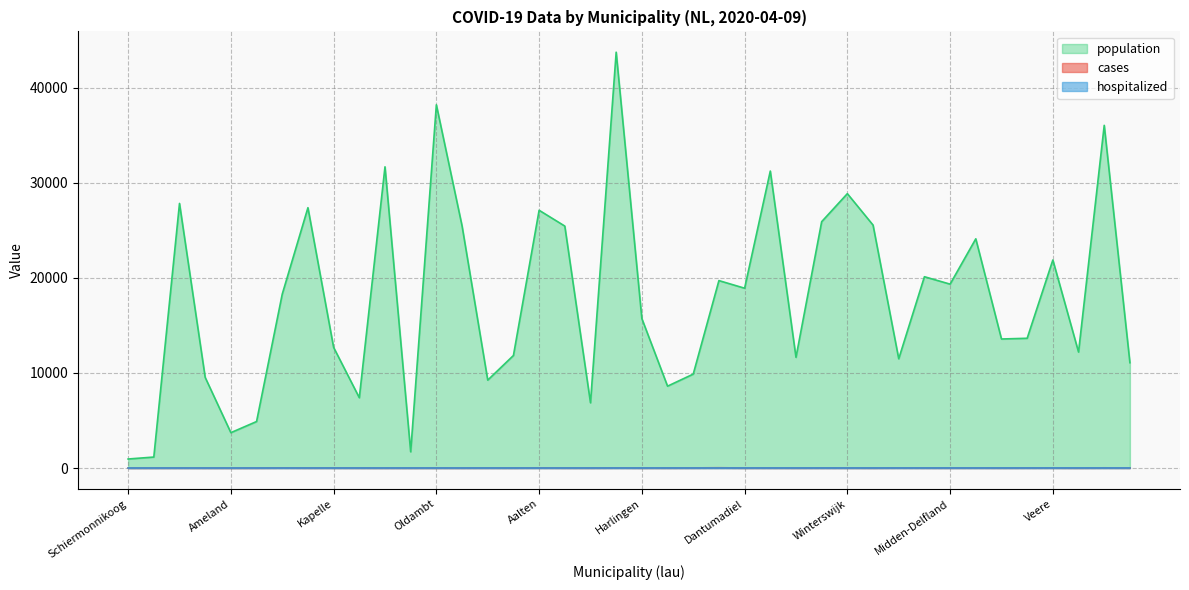

List the labels in order of hospitalized value, smallest first.

Schiermonnikoog, Vlieland, Achtkarspelen, Loppersum, Ameland, Terschelling, Hardinxveld-Giessendam, Veendam, Kapelle, Noord-Beveland, Stadskanaal, Rozendaal, Oldambt, Ooststellingwerf, Eemnes, Opmeer, Aalten, Aa en Hunze, Baarle-Nassau, Berkelland, Harlingen, Zoeterwoude, Scherpenzeel, Drechterland, Dantumadiel, Noordenveld, Appingedam, Weststellingwerf, Winterswijk, Borger-Odoorn, Landsmeer, Rhenen, Midden-Delfland, Putten, Texel, Uitgeest, Veere, Pekela, Bronckhorst, Doesburg